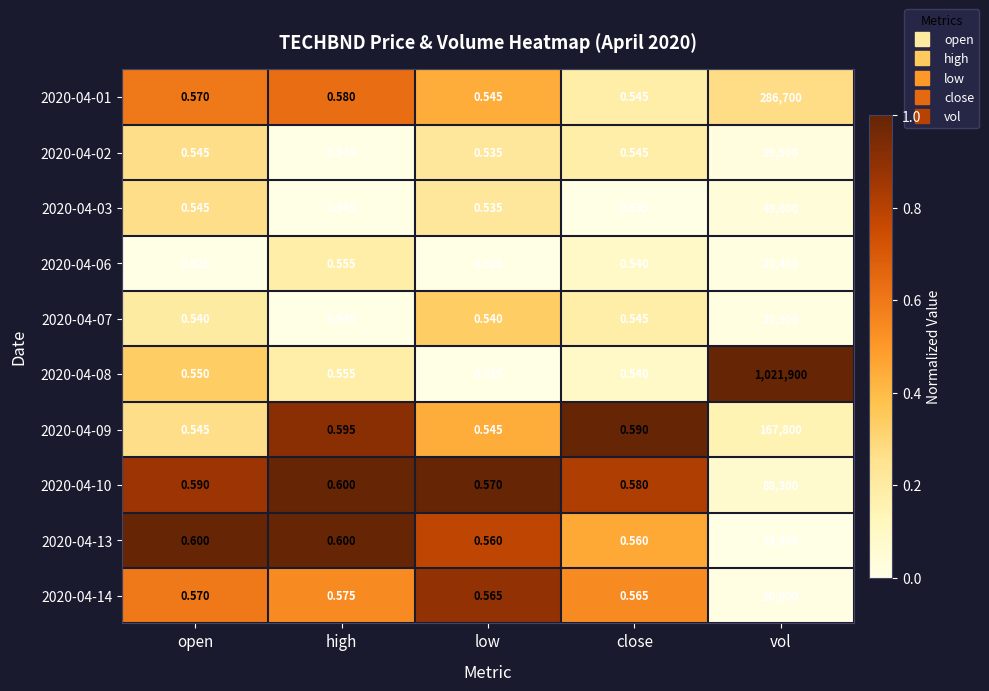

What is the total value across all series at high?

5.7